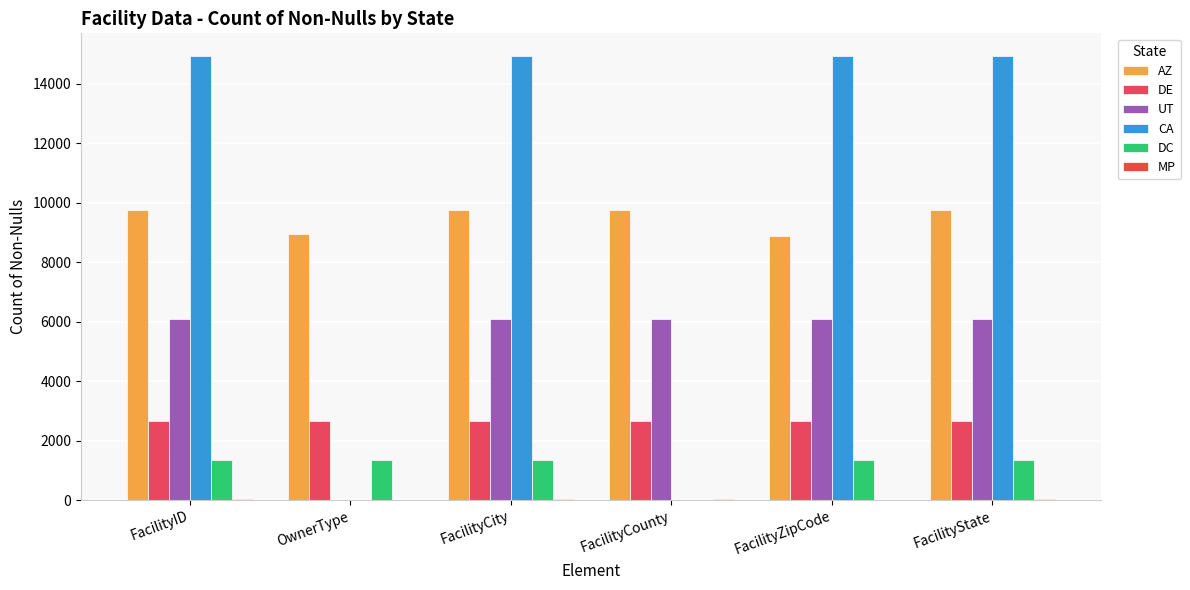

The value of MP at FacilityID is 21. True or false?

False